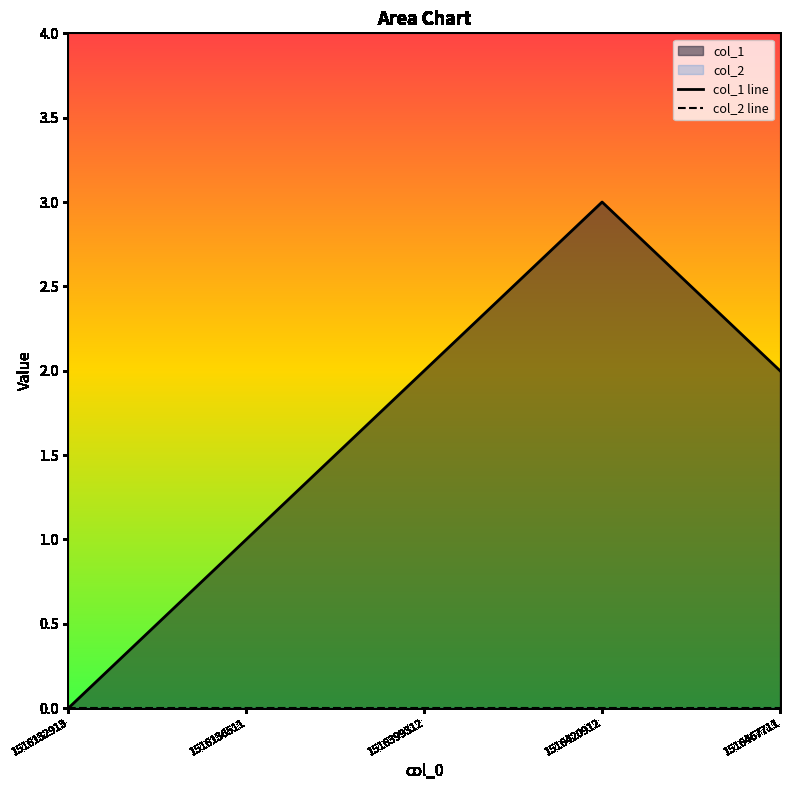

Reading left to right, what are all the values shown in this chart?

col_1 line: 0	1	2	3	2
col_2 line: 0	0	0	0	0